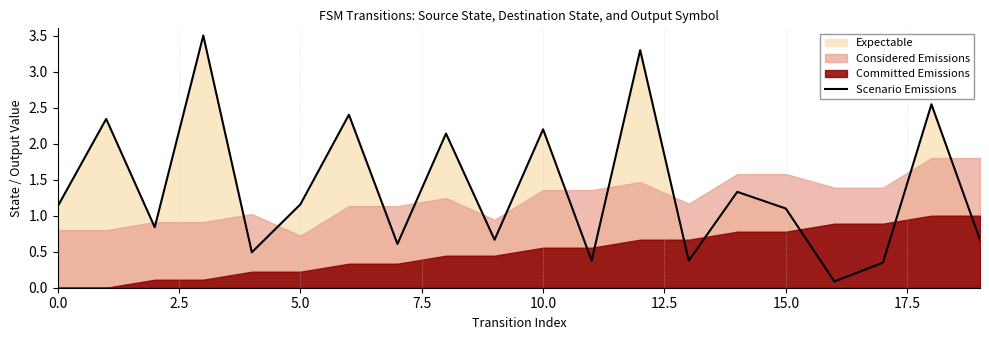

Is it true that the value at 14 is 1.3?

True